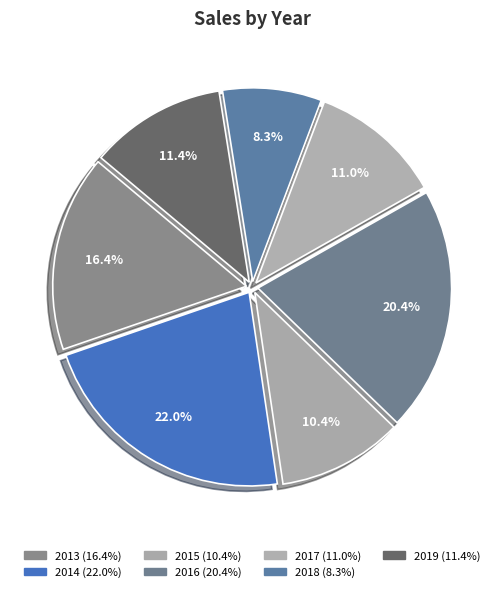

Combined, what portion of the pie is 2015 and 2017?

21.5%